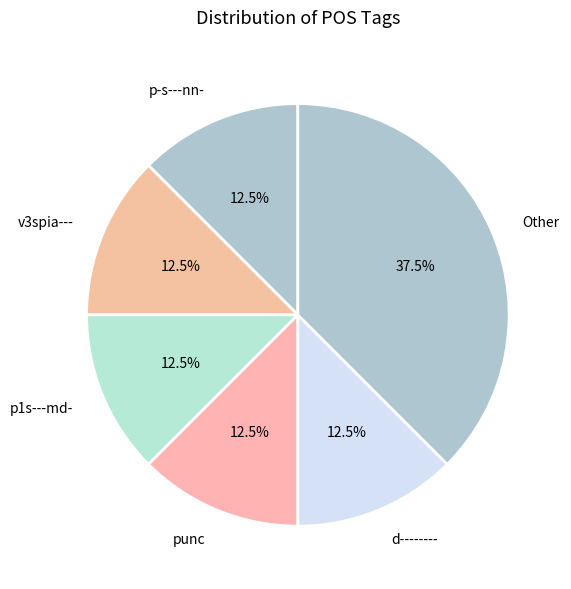

Does any single category account for the majority?

No